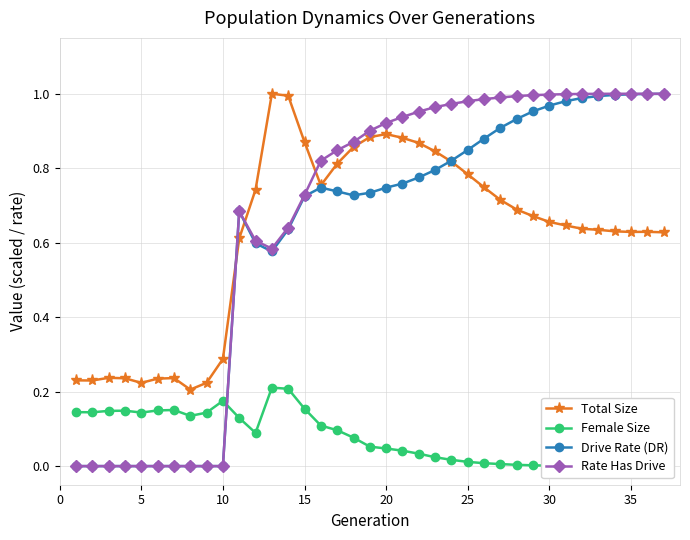

True or false: Drive Rate (DR) has more than 1 points higher than both neighbors.

True